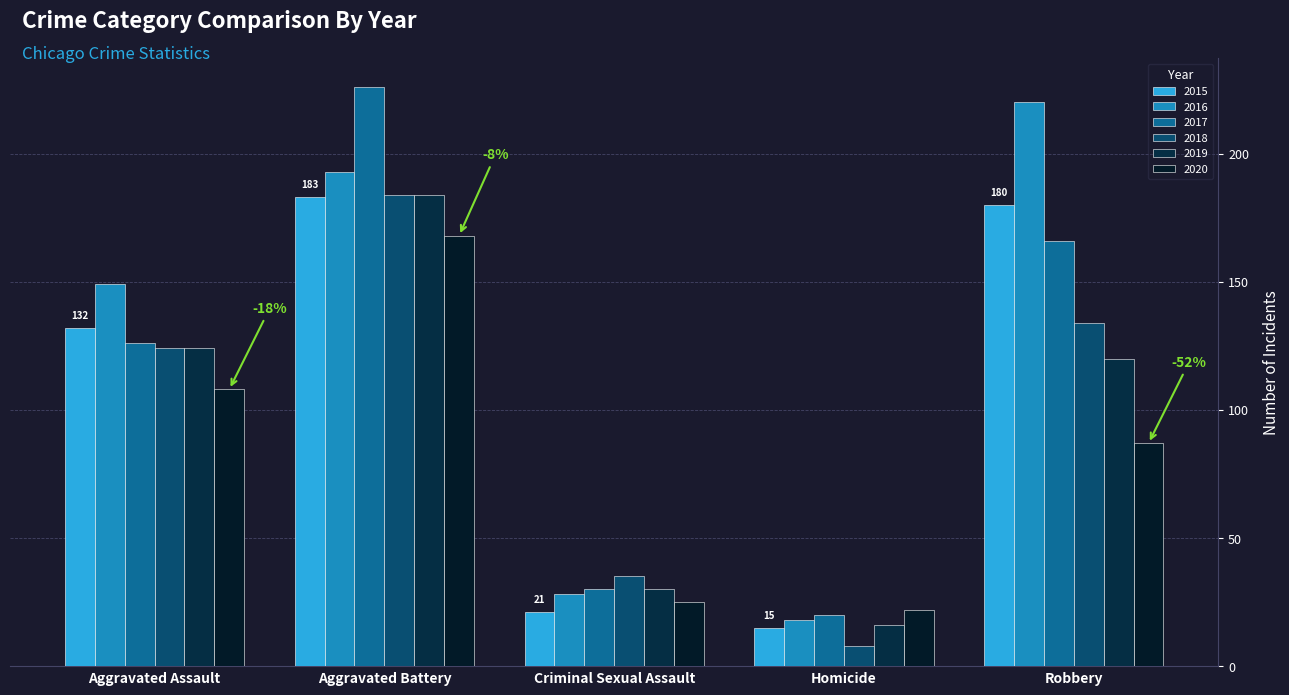

Reading right to left, what are all the values shown in this chart?

2015: Robbery=180	Homicide=15	Criminal Sexual Assault=21	Aggravated Battery=183	Aggravated Assault=132
2016: Robbery=220	Homicide=18	Criminal Sexual Assault=28	Aggravated Battery=193	Aggravated Assault=149
2017: Robbery=166	Homicide=20	Criminal Sexual Assault=30	Aggravated Battery=226	Aggravated Assault=126
2018: Robbery=134	Homicide=8	Criminal Sexual Assault=35	Aggravated Battery=184	Aggravated Assault=124
2019: Robbery=120	Homicide=16	Criminal Sexual Assault=30	Aggravated Battery=184	Aggravated Assault=124
2020: Robbery=87	Homicide=22	Criminal Sexual Assault=25	Aggravated Battery=168	Aggravated Assault=108